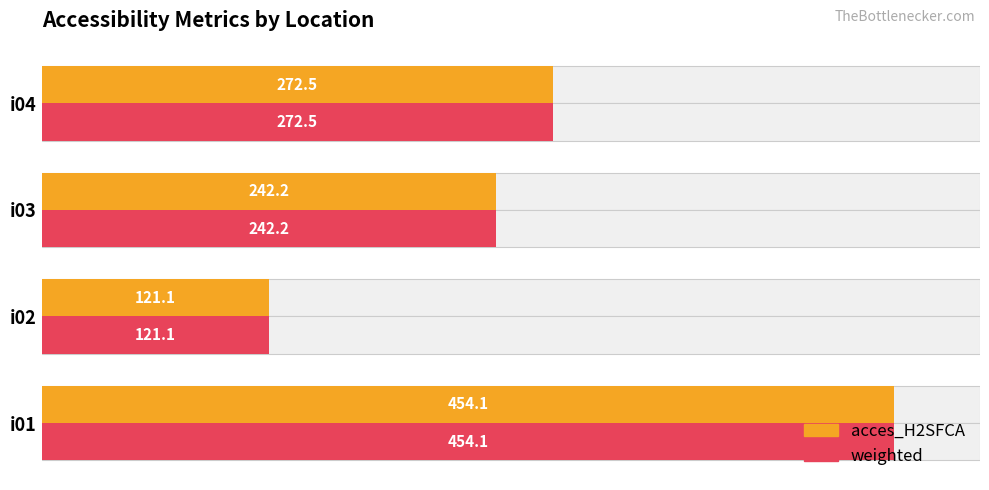

Reading left to right, extract all data points from this chart.

acces_H2SFCA: 454.1	121.1	242.2	272.5
weighted: 454.1	121.1	242.2	272.5